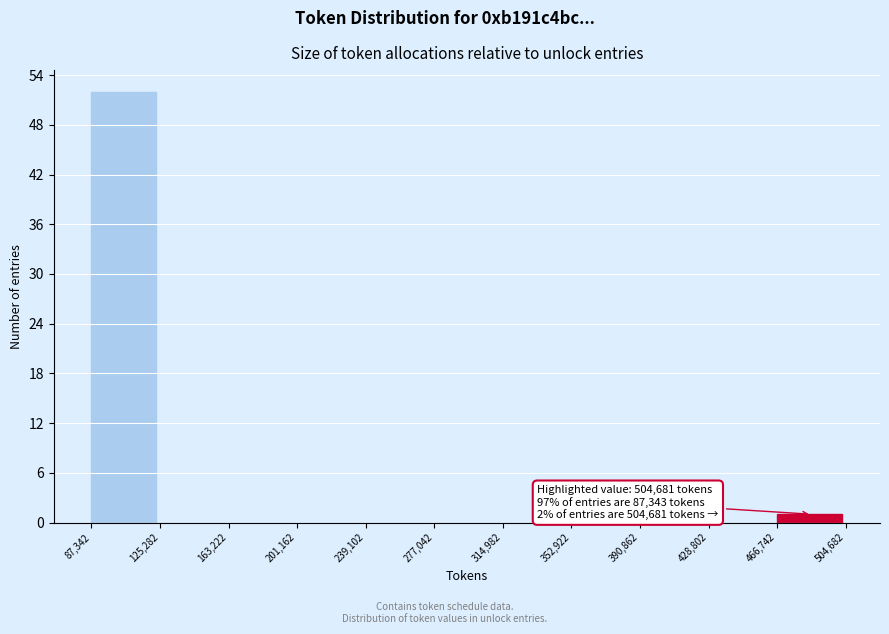

Over which range of the x-axis is the bar tallest?

87,342 to 125,282